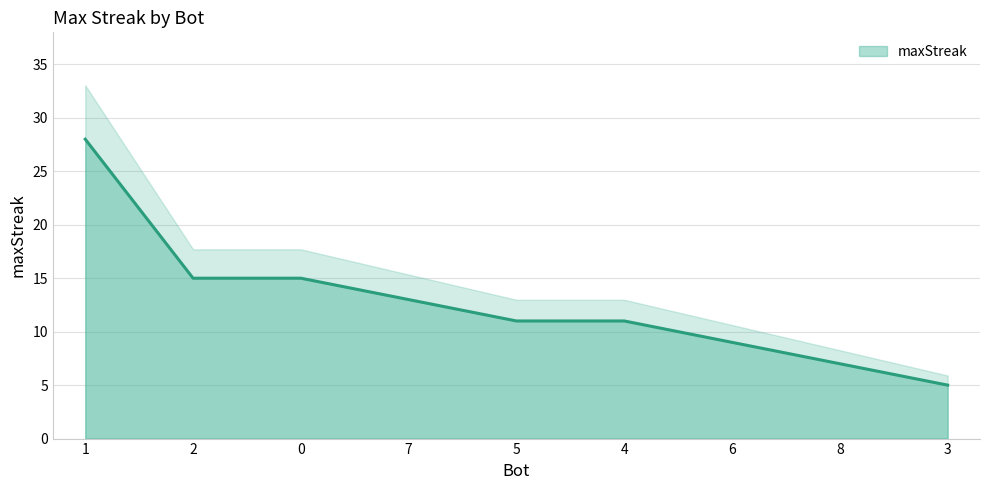

True or false: the data has more than 2 interior local peaks.

False